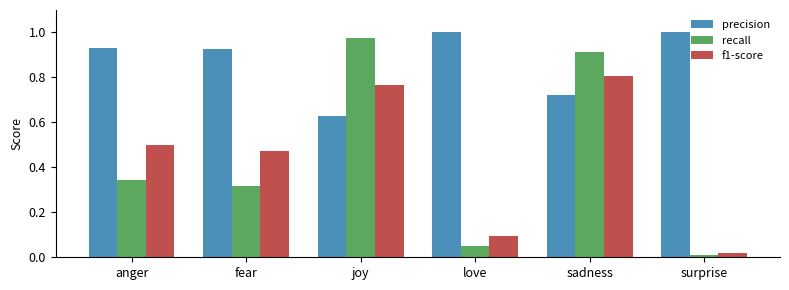

How many categories are shown in the chart?

6